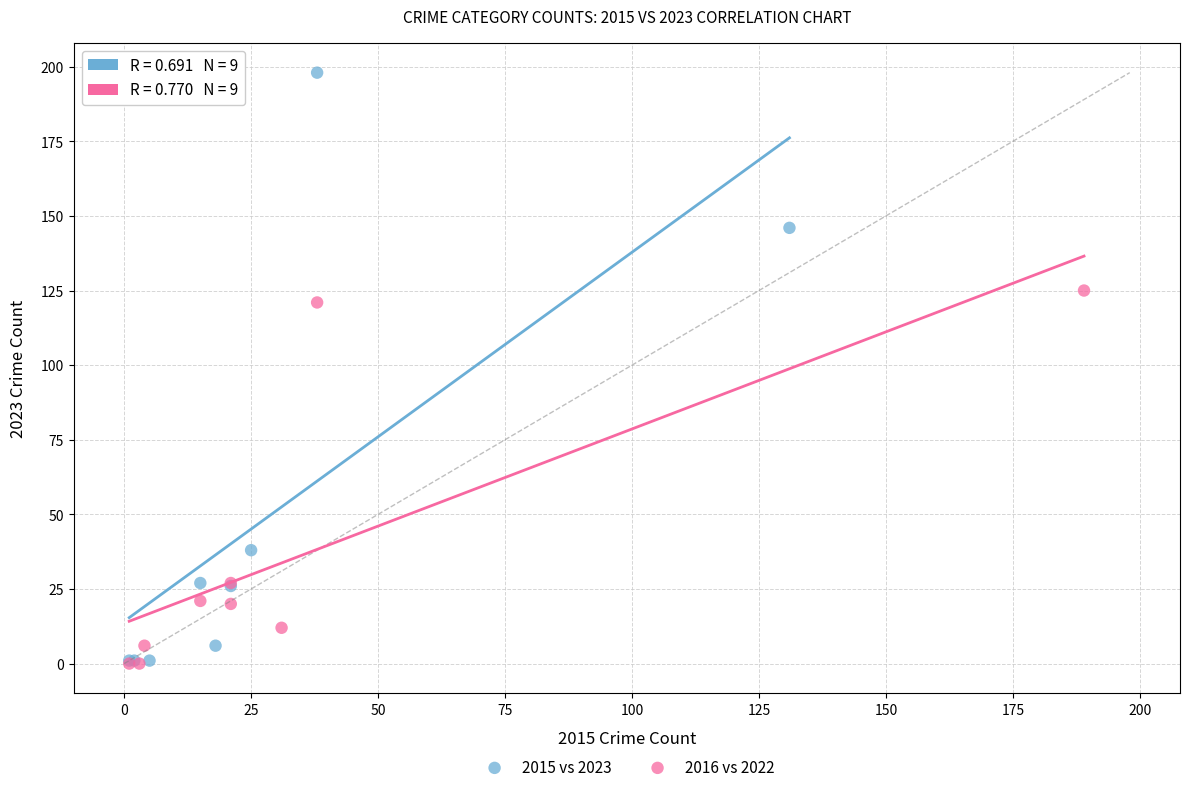

What are all the series names shown in the legend?

2015 vs 2023, 2016 vs 2022